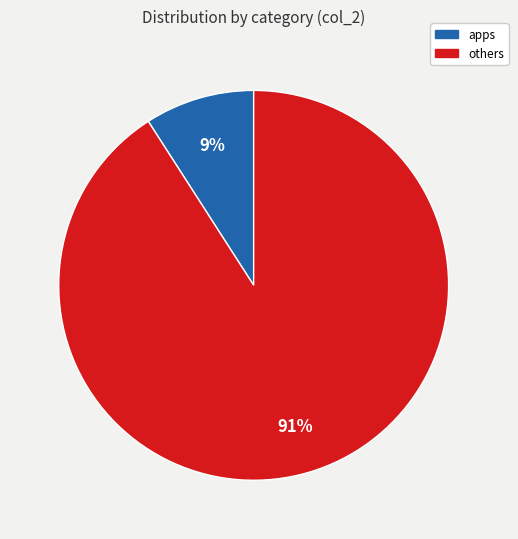

Rank the categories by value from lowest to highest.

apps, others